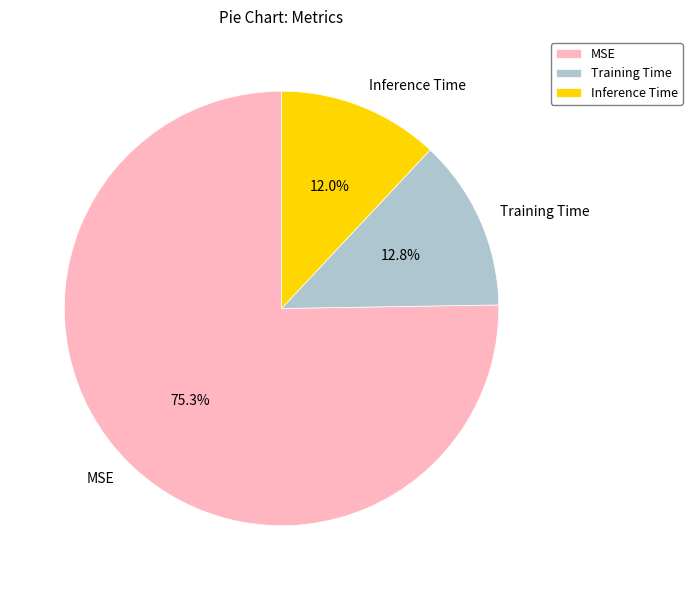

To the nearest percent, what is the difference between the largest and smallest slice percentages?

63%